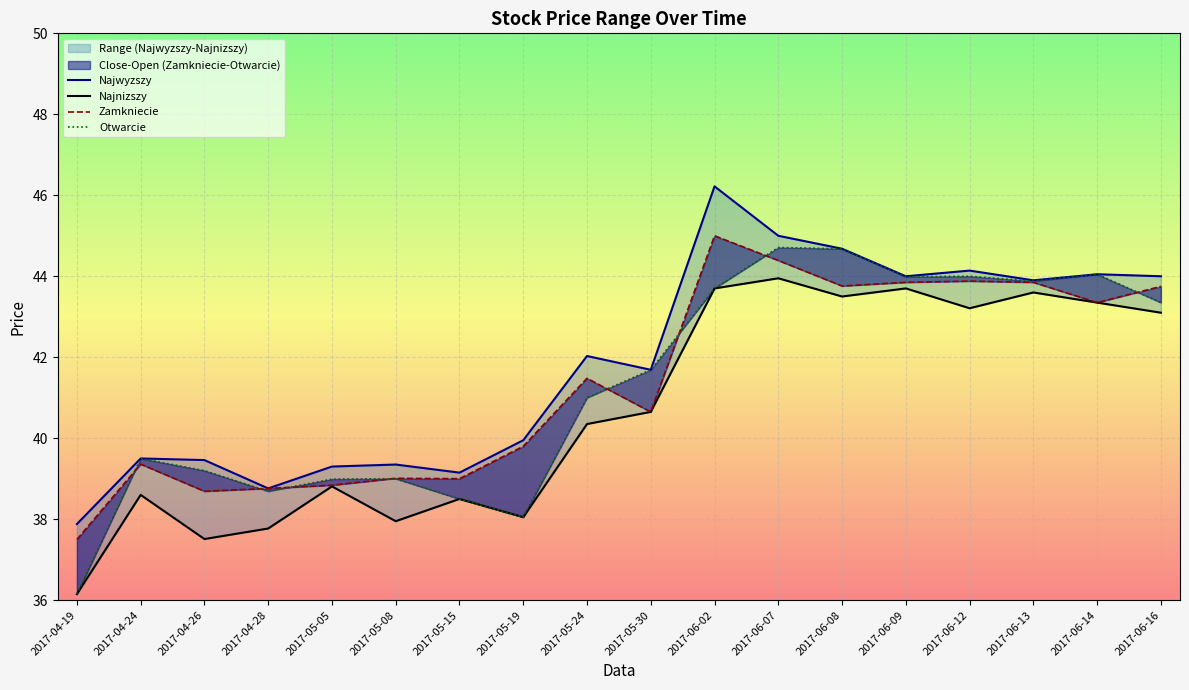

Which series has the largest range (max minus min)?

Otwarcie